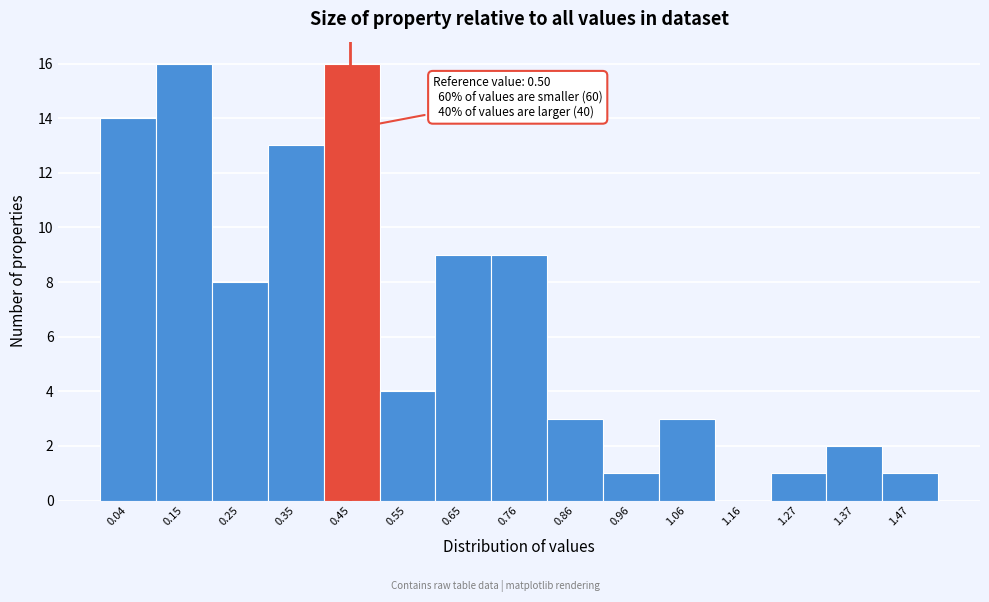

Reading left to right, what are all the values shown in this chart?

0.04=14	0.15=16	0.25=8	0.35=13	0.45=16	0.55=4	0.65=9	0.76=9	0.86=3	0.96=1	1.06=3	1.16=0	1.27=1	1.37=2	1.47=1